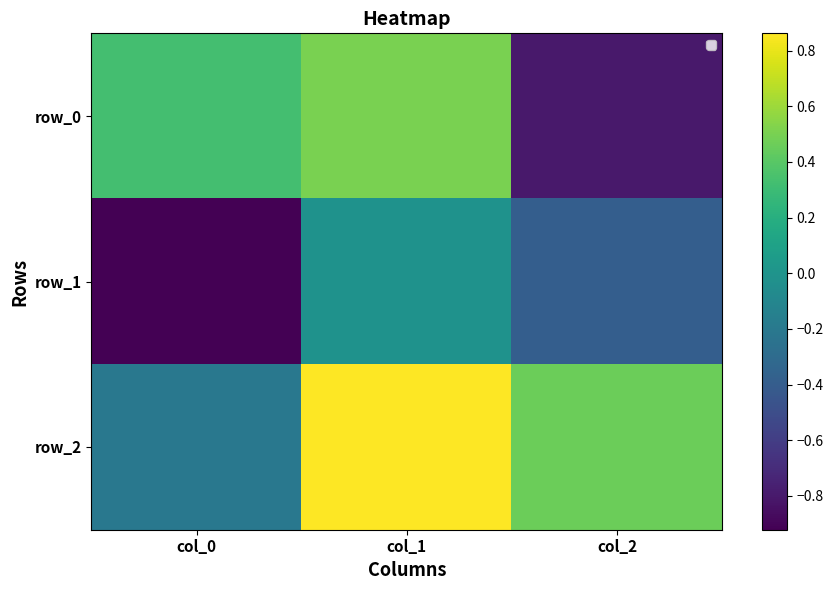

Rank the series by their average value, from highest to lowest.

row_2, row_0, row_1